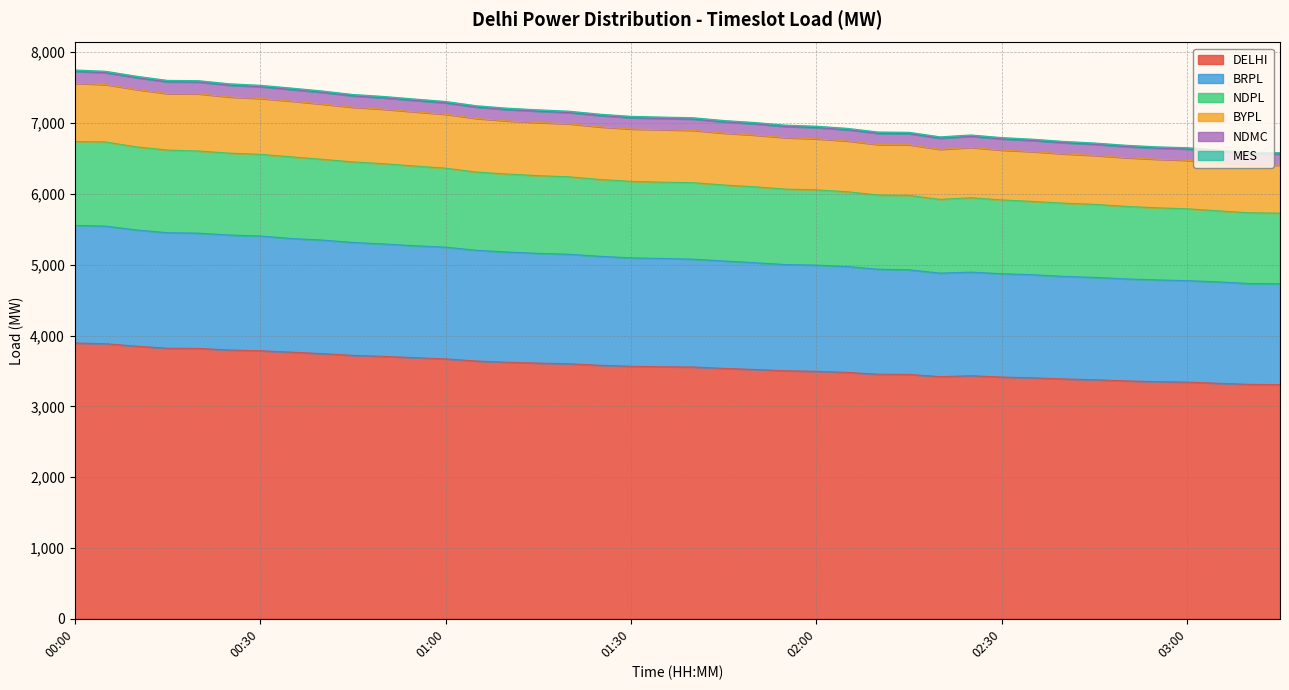

True or false: BYPL and NDMC cross at least once.

False